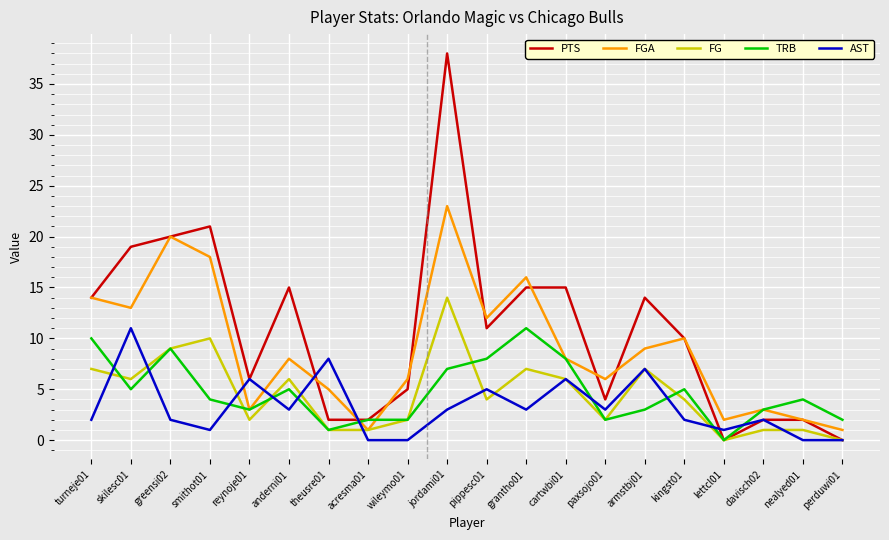

What is the sum of the TRB values at armstbj01 and grantho01?

14